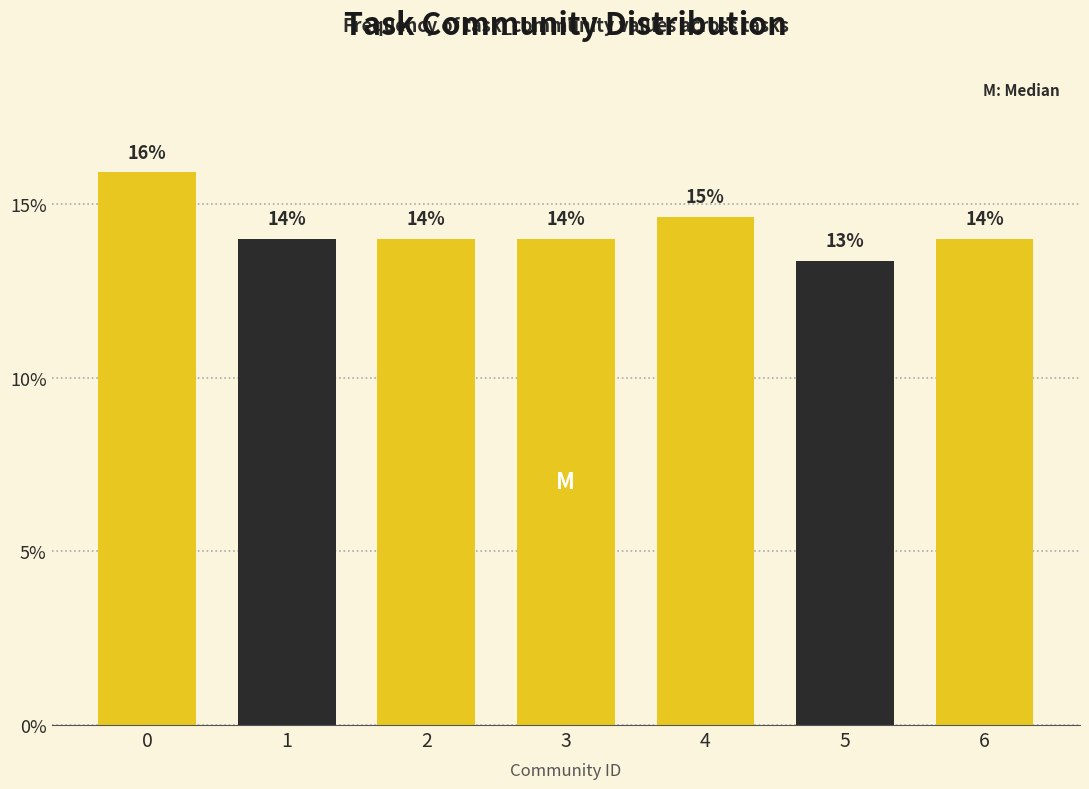

What is the minimum value shown in the chart?

13.4